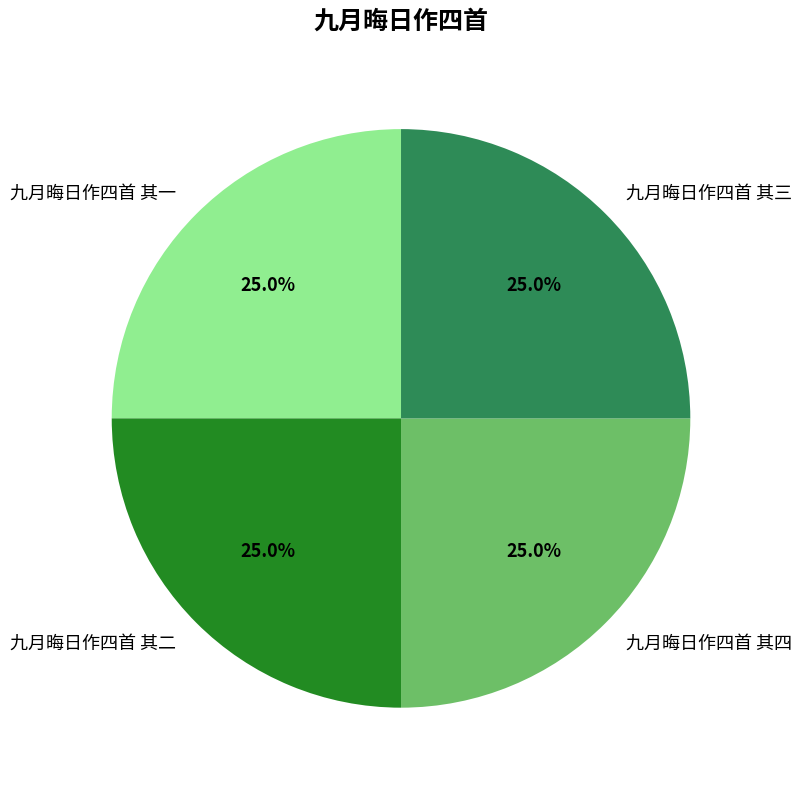

How many segments does this pie chart have?

4